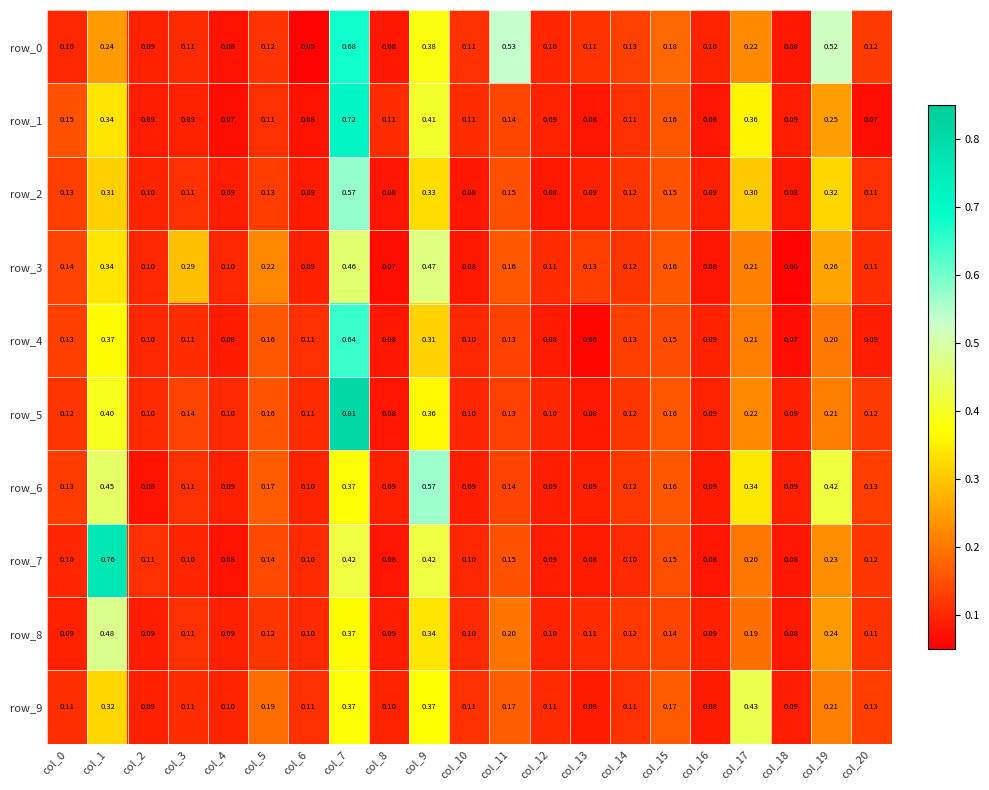

Is the value of row_5 at col_6 greater than the value of row_4 at col_12?

Yes